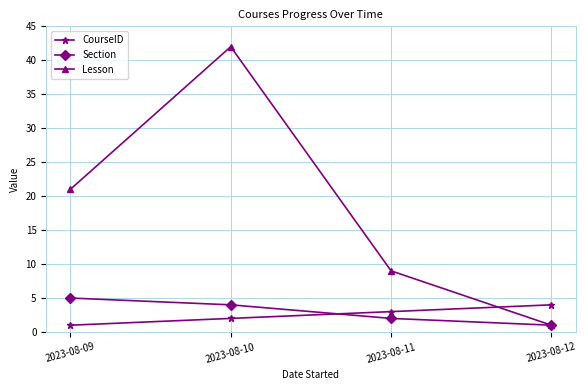

True or false: Lesson and CourseID cross at least once.

True